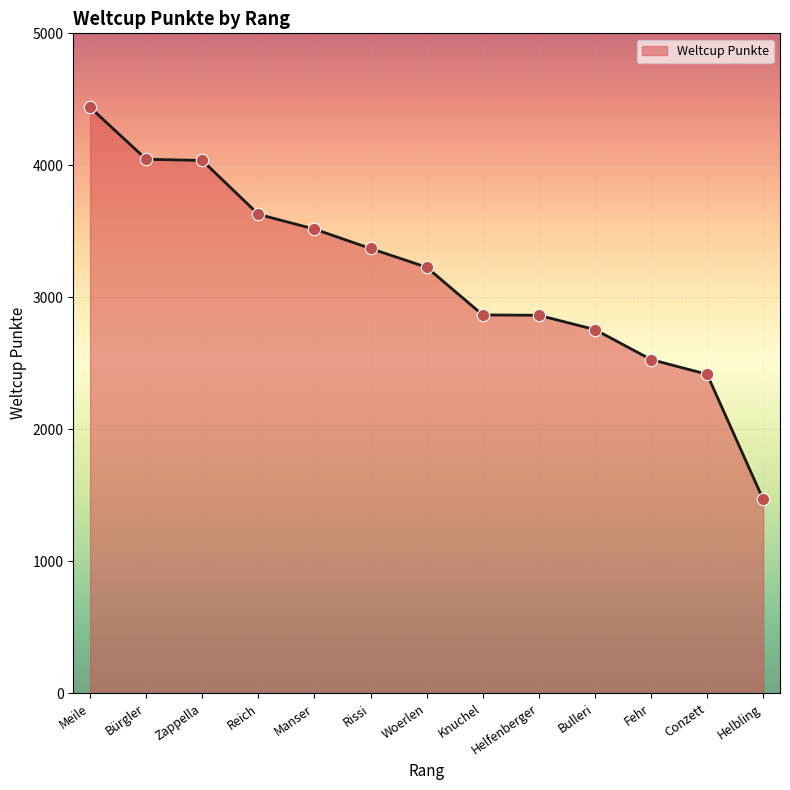

Which has a higher value, Woerlen or Bulleri?

Woerlen